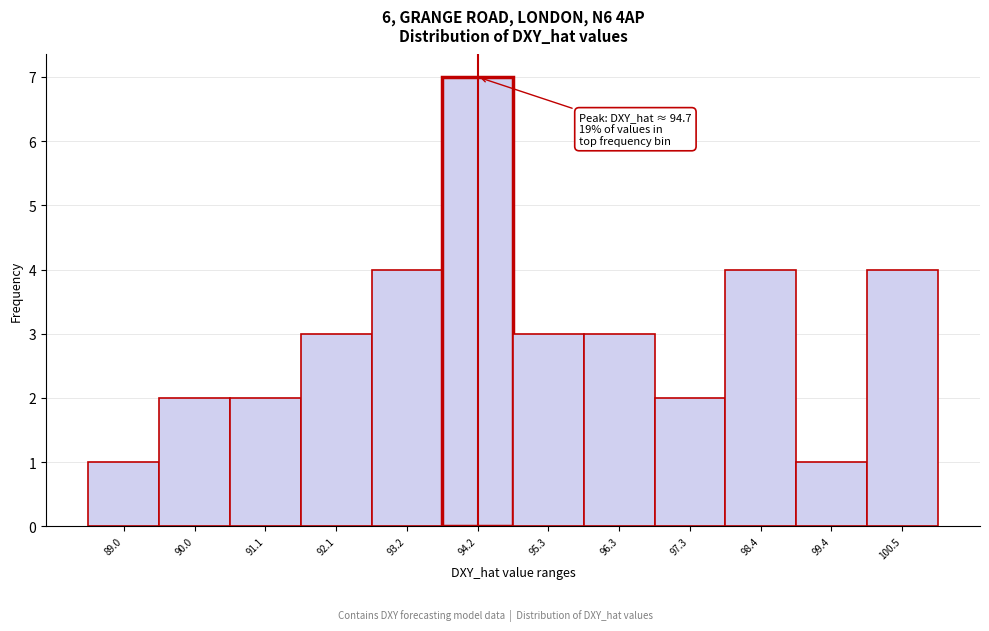

Reading left to right, transcribe all the data shown in this chart.

1	2	2	3	4	7	3	3	2	4	1	4